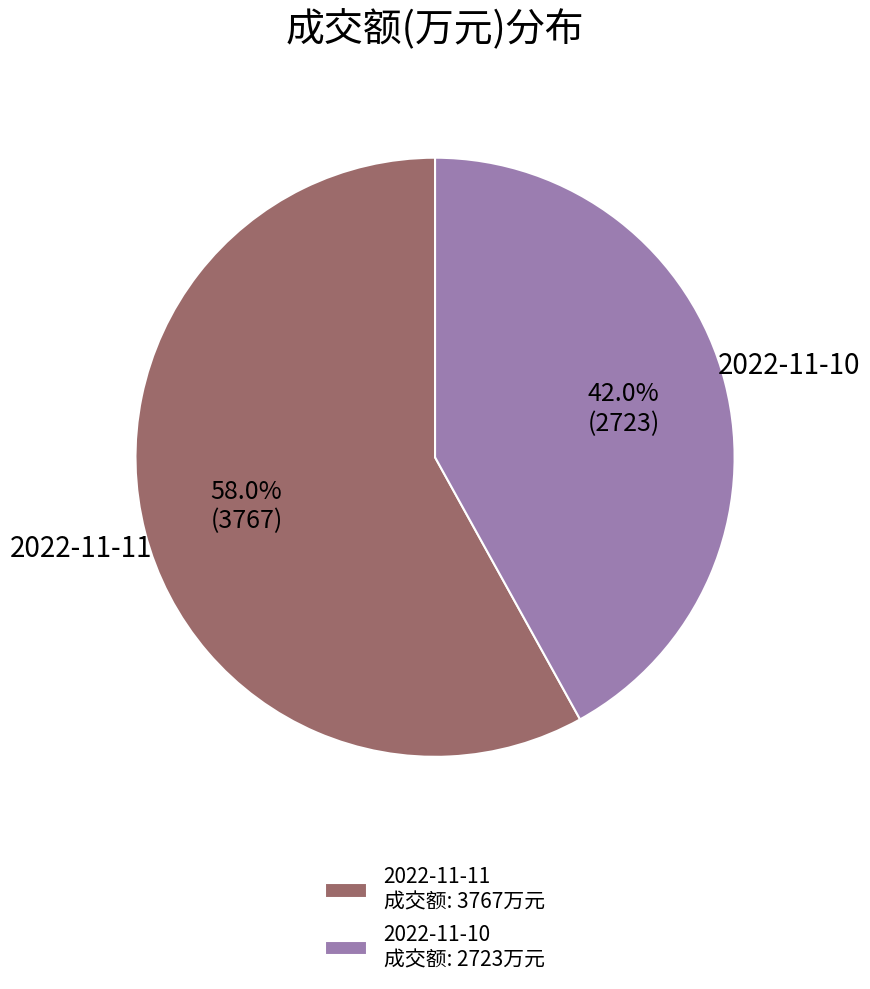

Does 2022-11-11 成交额: 3767万元 account for over 50% of the chart?

Yes